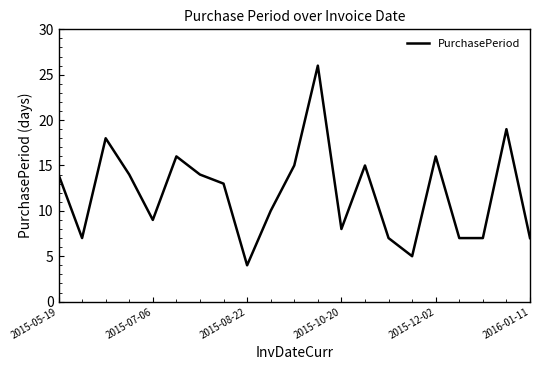

What is the smallest value displayed?

4